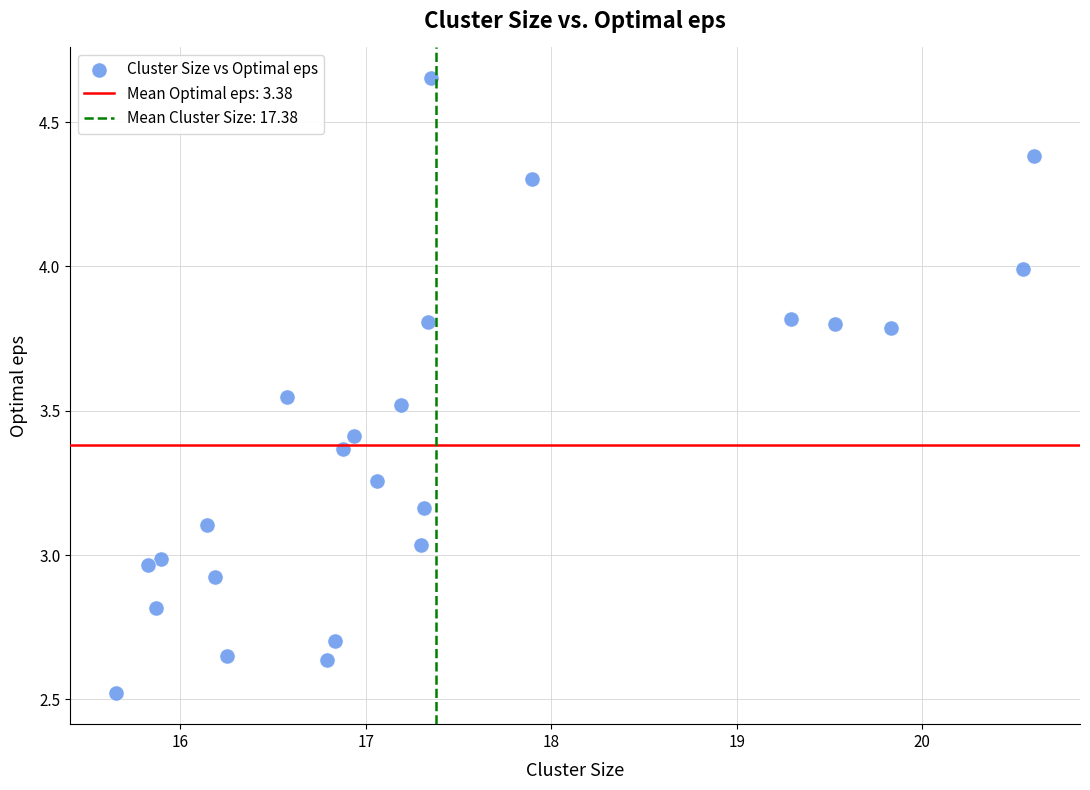

What is the range of X values (max minus min)?

5.0